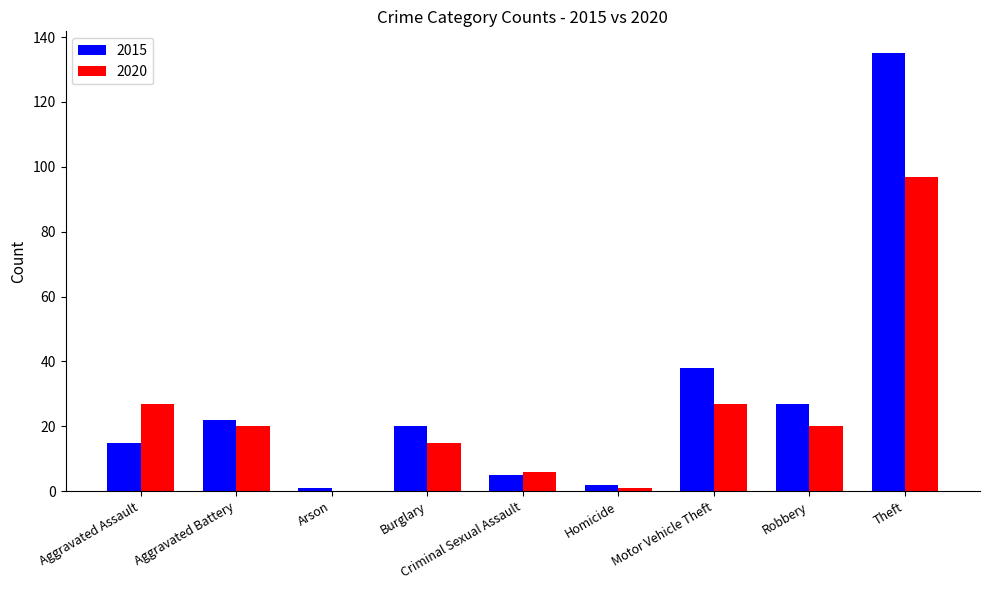

True or false: 2015 has a value of 135 at Theft.

True